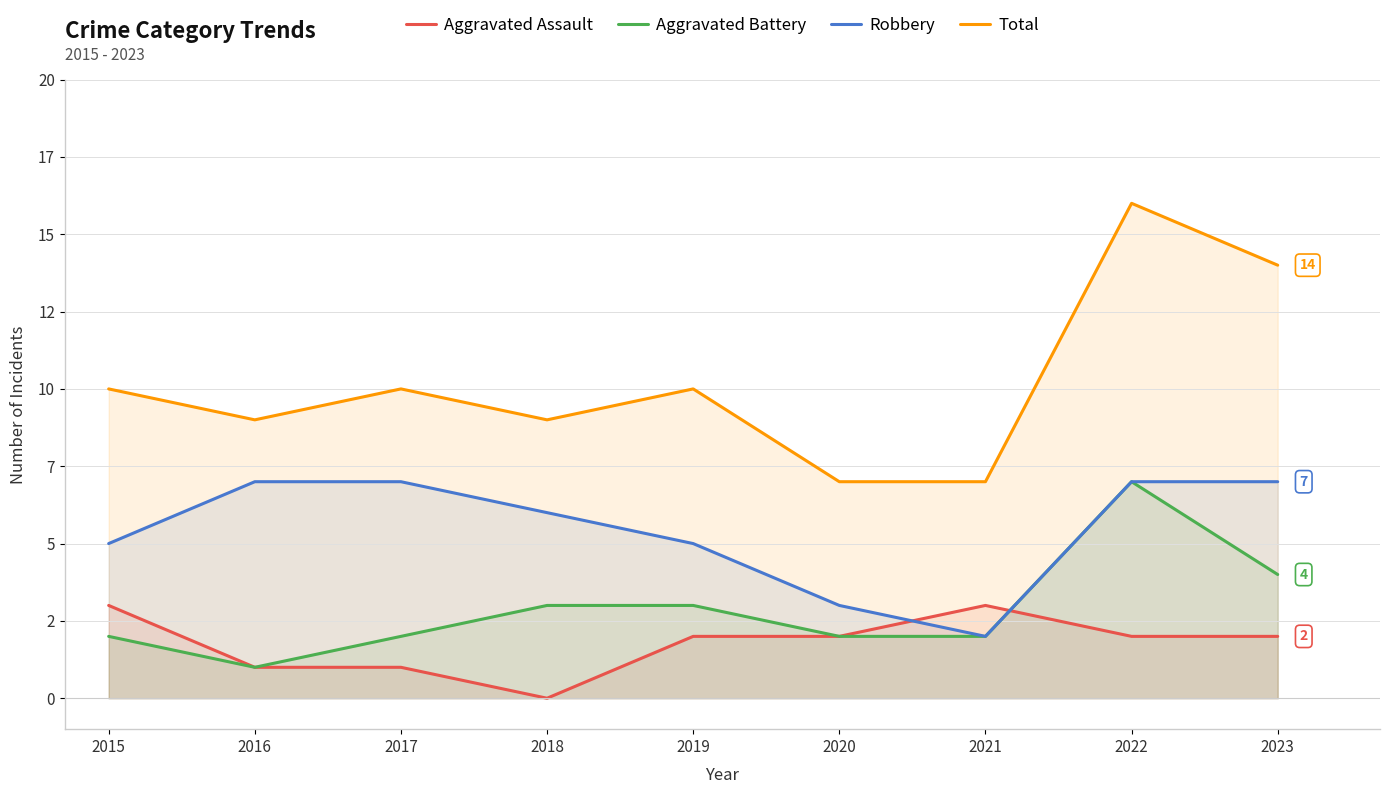

Which has a higher value, 2019 or 2015?

2015